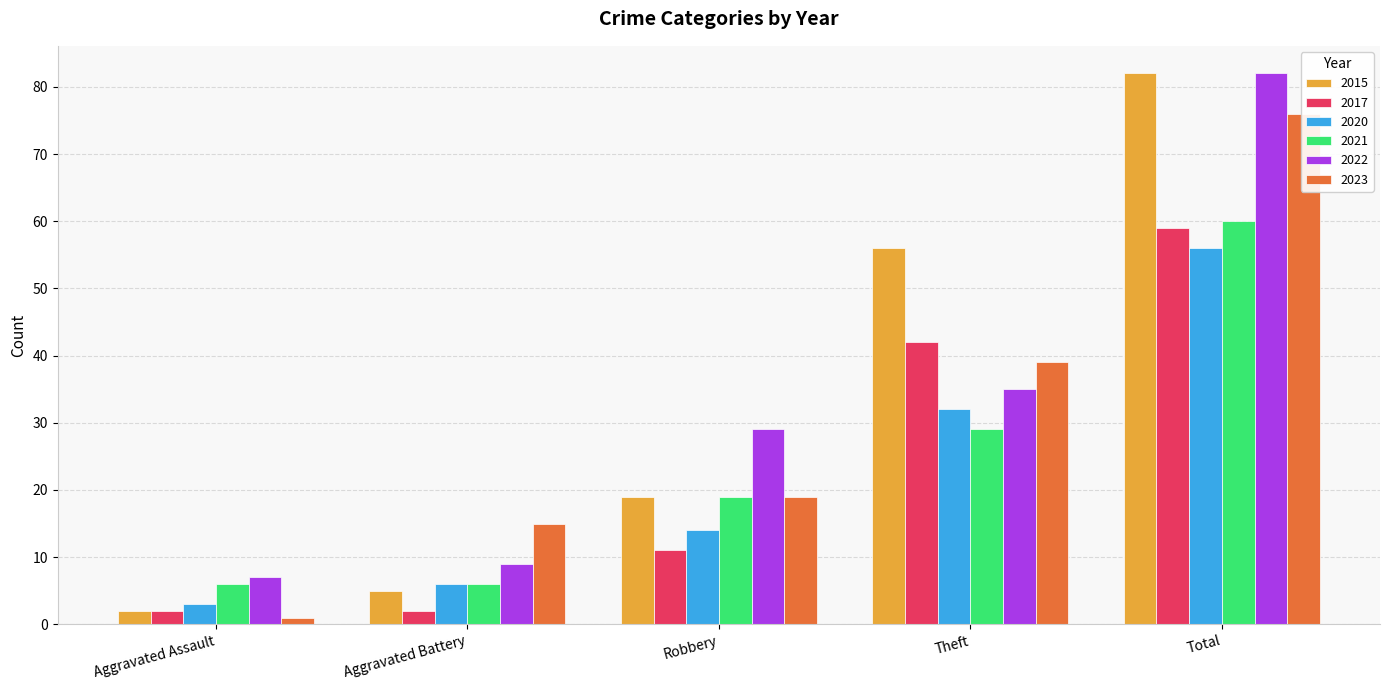

What is the sum of the 2023 values at Aggravated Assault and Aggravated Battery?

16